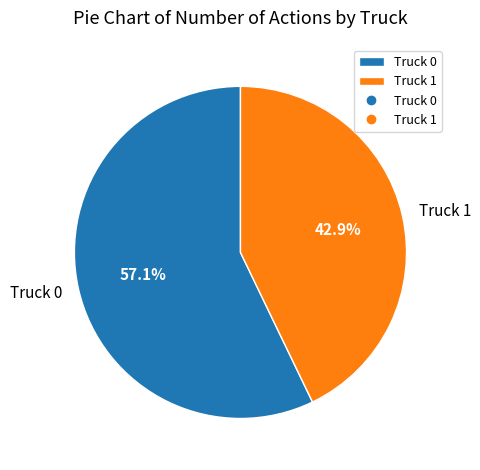

What is the smallest slice in the pie chart?

Truck 1